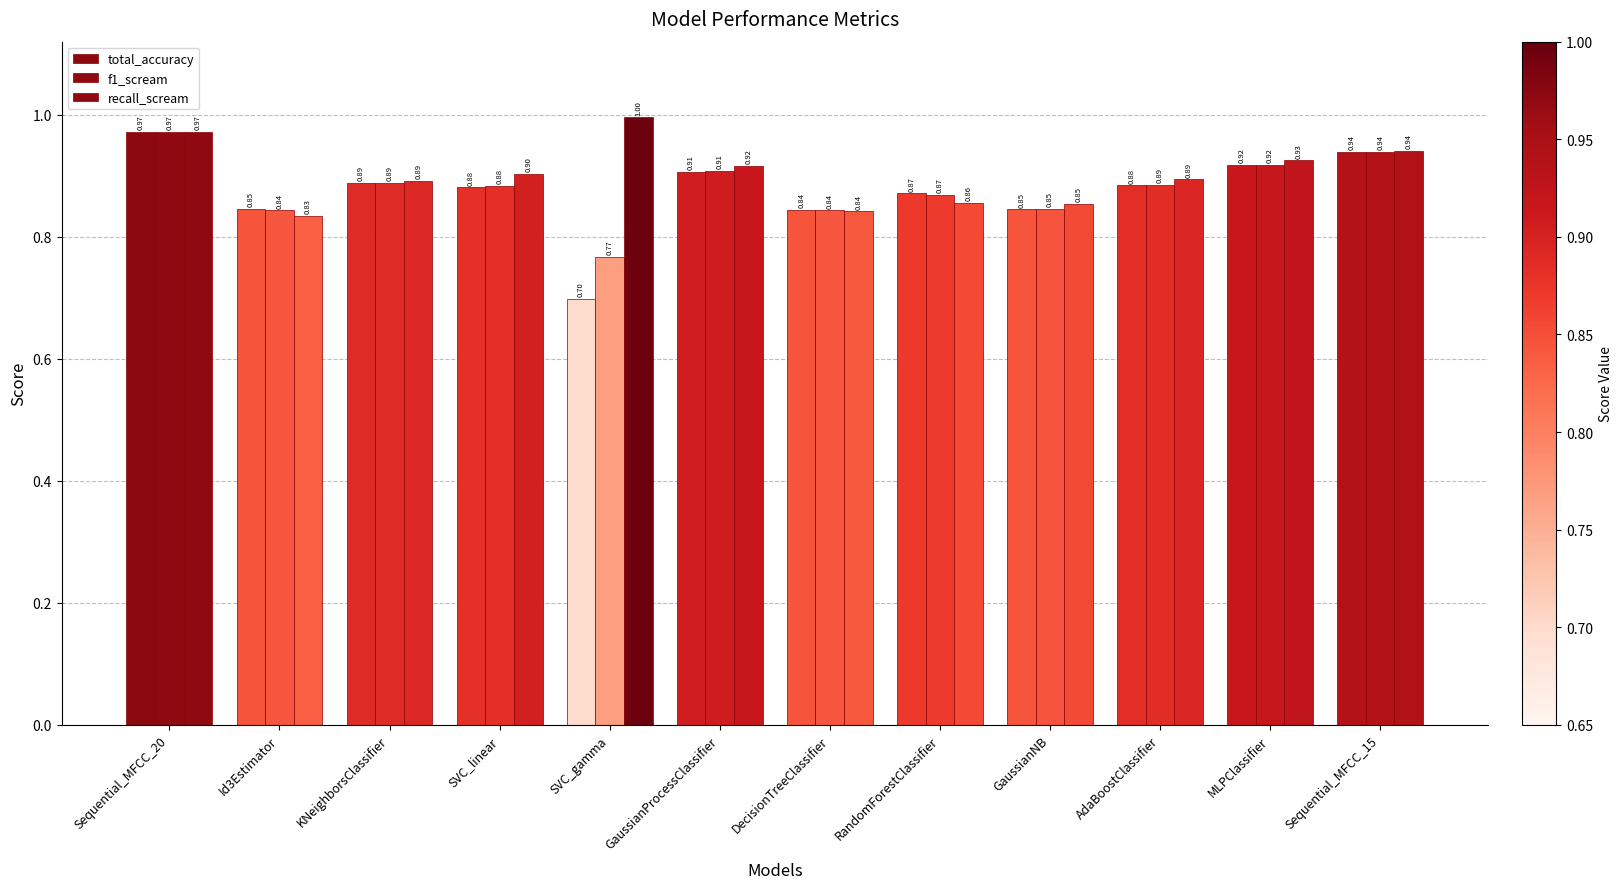

How many bars are there in each group?

3